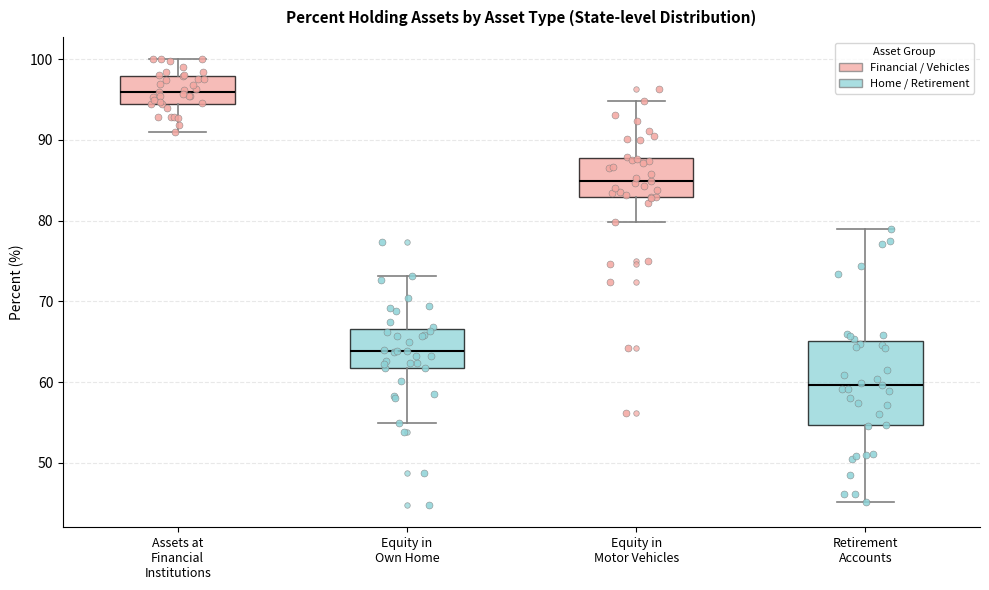

Comparing the boxes themselves (not the whiskers), which one is the tallest?

Retirement Accounts